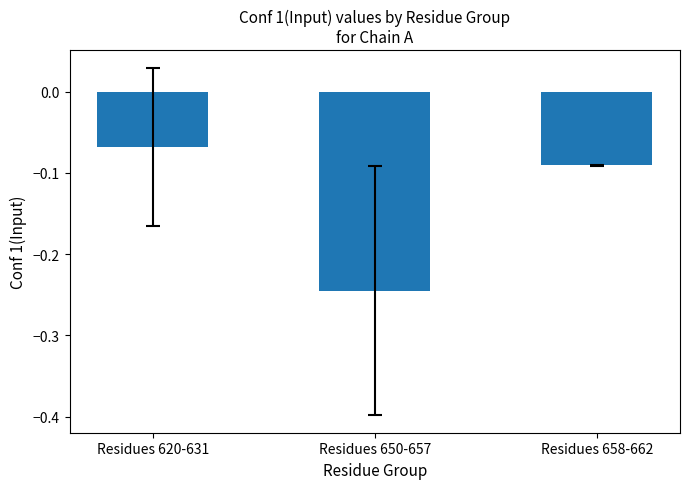

Which label corresponds to the largest value in the chart?

Residues 620-631